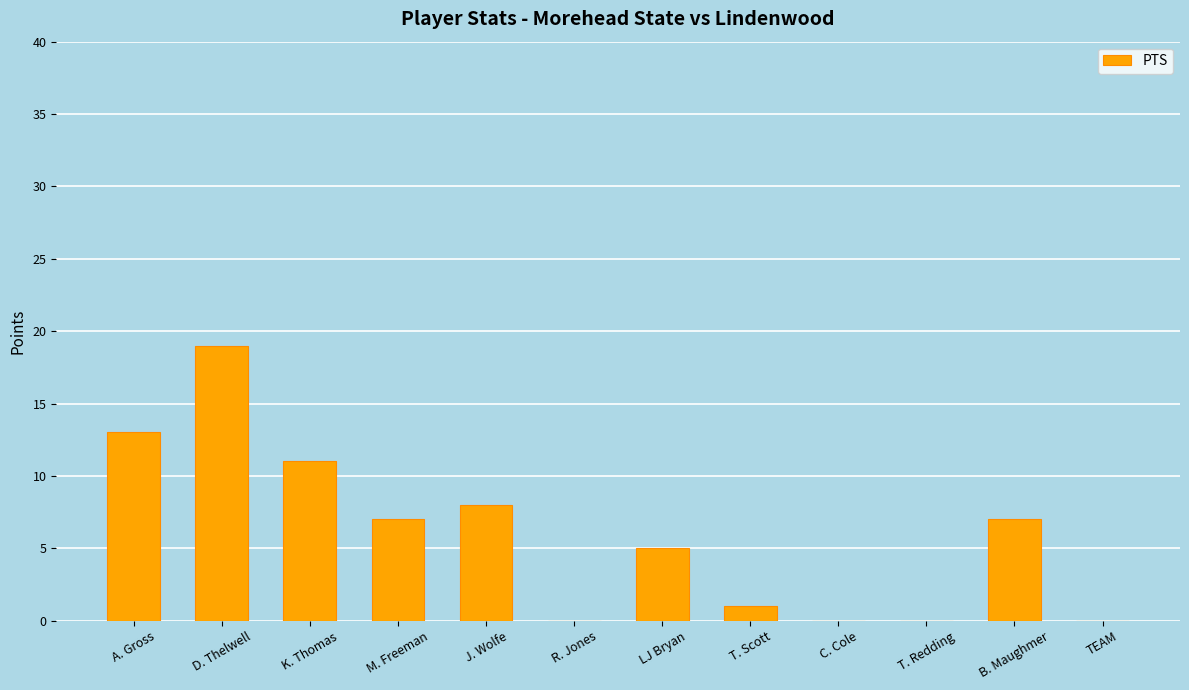

The value at TEAM is -12. True or false?

False